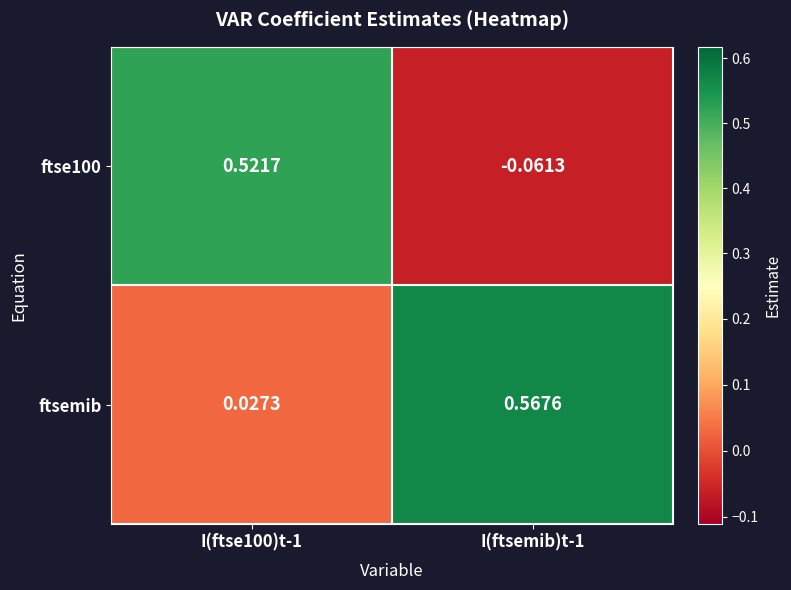

Between I(ftse100)t-1 and I(ftsemib)t-1, which series saw the biggest shift?

ftse100